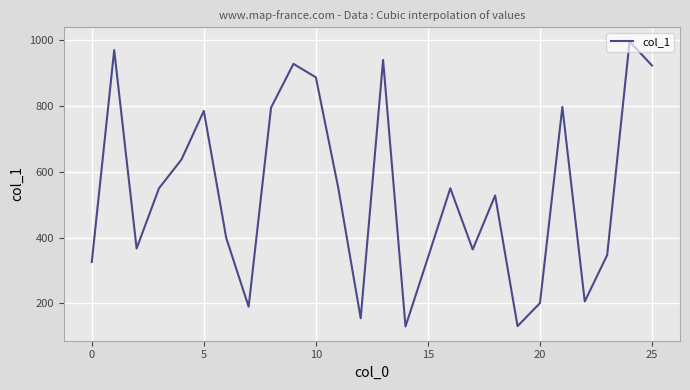

What is the greatest value displayed?

996